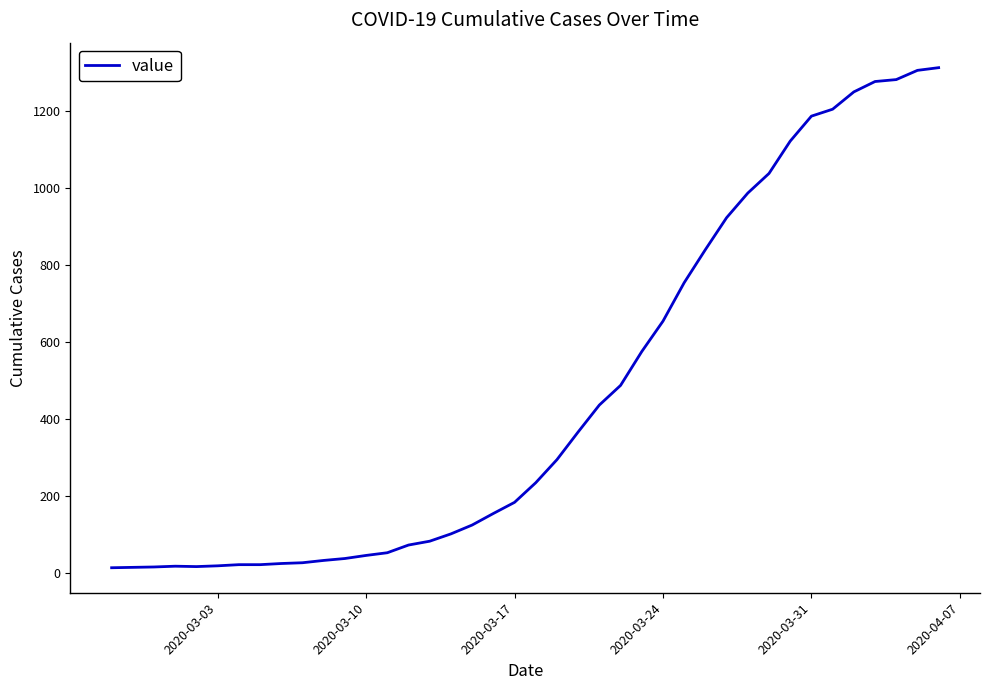

What is the greatest value displayed?

1313